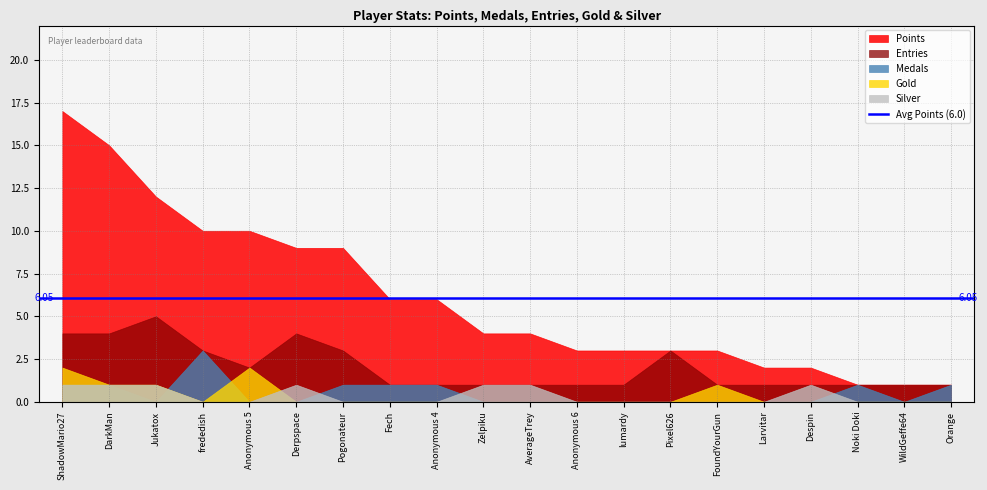

List the labels in order of Medals value, largest first.

frededish, ShadowMario27, DarkMan, Pogonateur, Fech, Anonymous 4, Noki Doki, Orange, Jukatox, Anonymous 5, Derpspace, Zelpiku, AverageTrey, Anonymous 6, lumardy, Pixel626, FoundYourGun, Larvitar, Despin, WildGeffe64